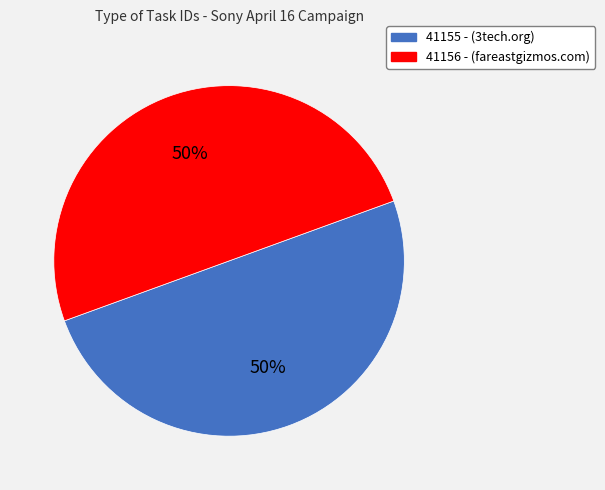

To the nearest percent, what is the average slice percentage?

50%